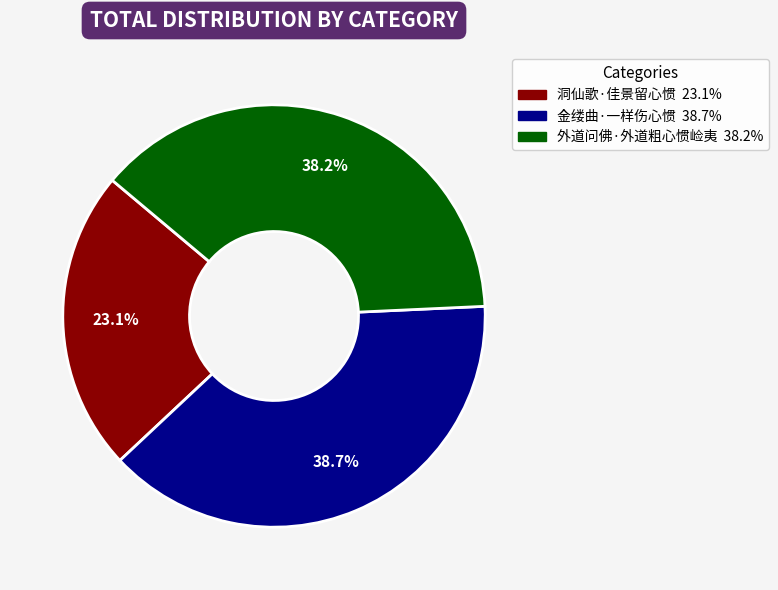

What is the total percentage of 外道问佛·外道粗心惯崄夷 and 洞仙歌·佳景留心惯?

61.3%